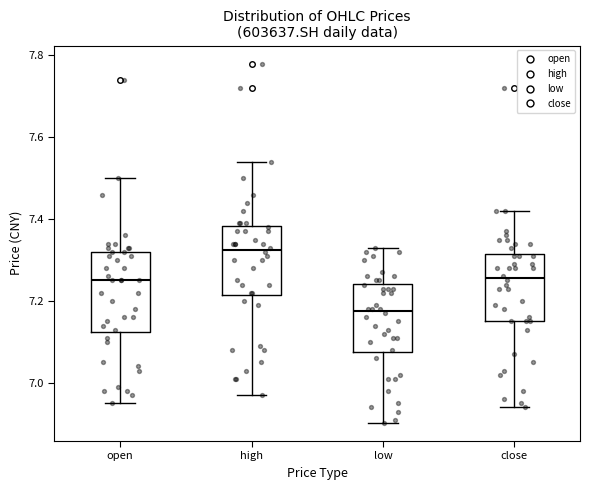

Which box's median line is the lowest?

low